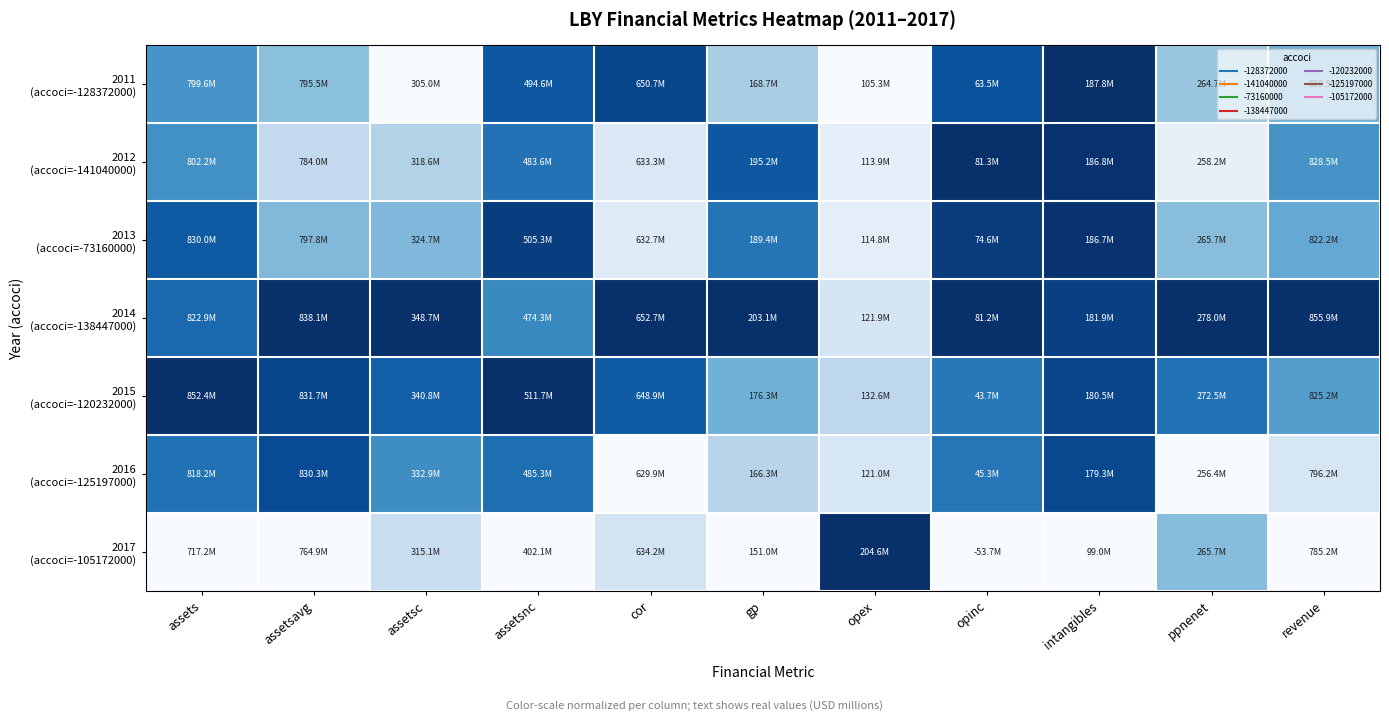

Rank the series at assetsavg from lowest to highest value.

2017 (accoci=-105172000), 2012 (accoci=-141040000), 2011 (accoci=-128372000), 2013 (accoci=-73160000), 2016 (accoci=-125197000), 2015 (accoci=-120232000), 2014 (accoci=-138447000)